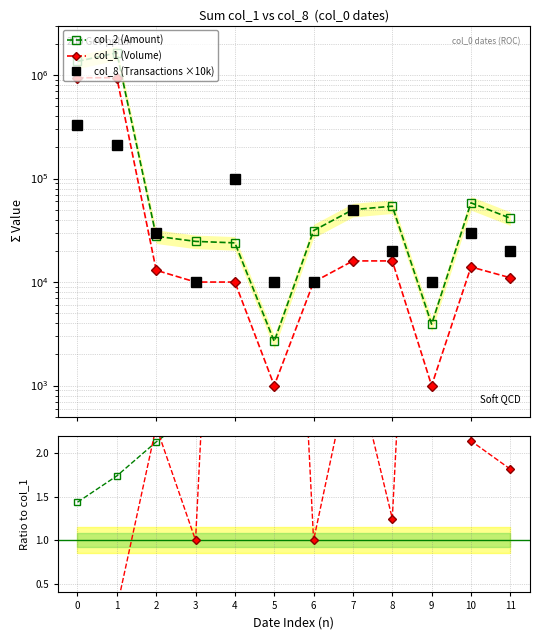

List the series in order of their peak value, highest first.

col_2 (Amount), col_1 (Volume), col_8 (Transactions ×10k), Txn×10k/Volume, Amount/Volume